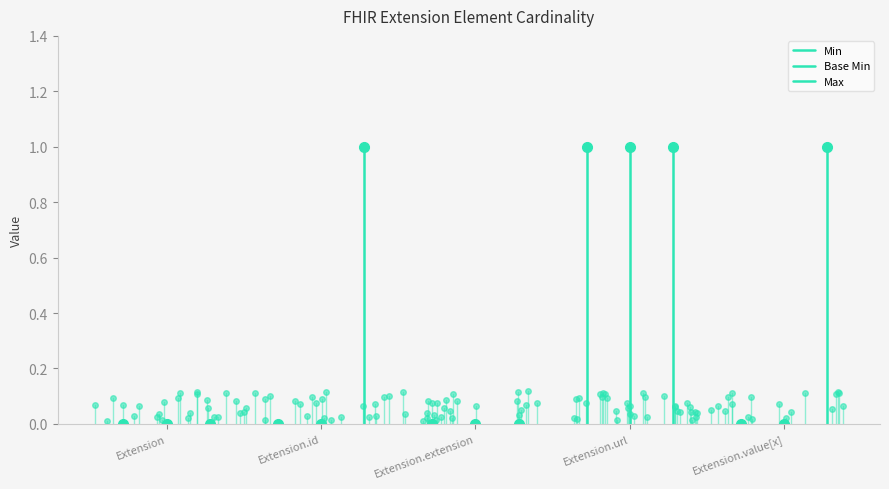

How many interior local peaks does the Base Min series have?

1